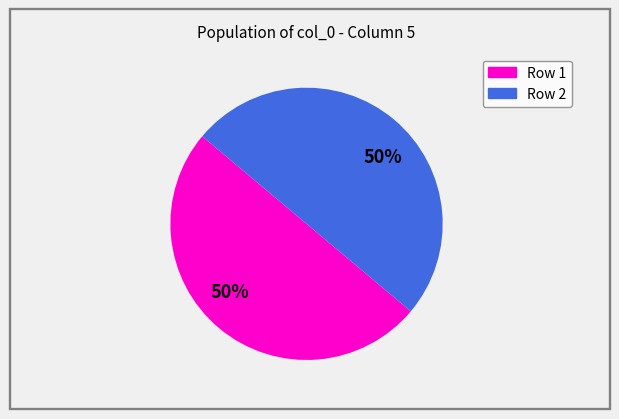

How many slices are in this pie chart?

2